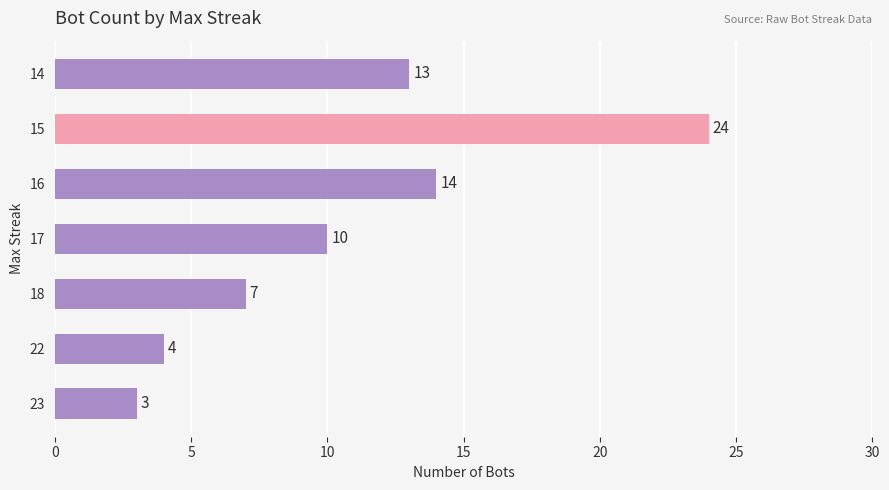

Where is the data nearest to the value 13?

14